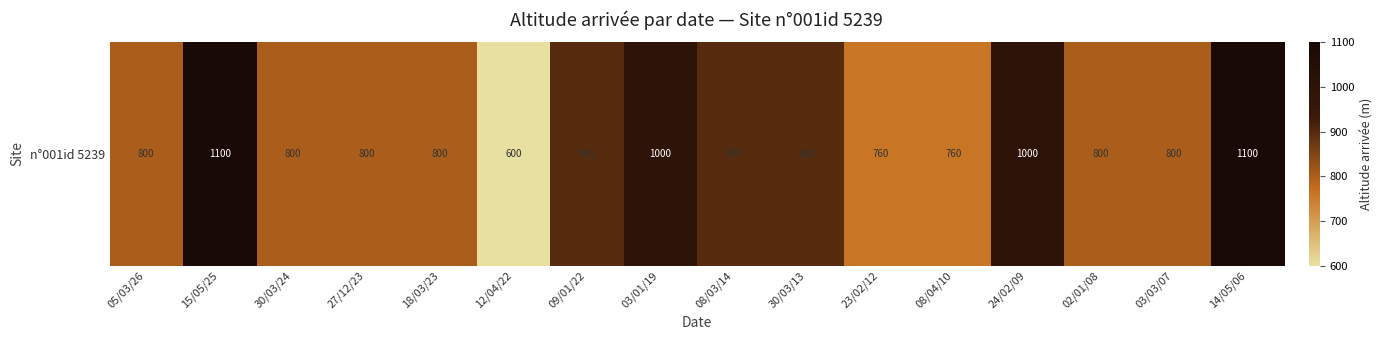

List the labels in order of value, smallest first.

12/04/22, 23/02/12, 08/04/10, 05/03/26, 30/03/24, 27/12/23, 18/03/23, 02/01/08, 03/03/07, 09/01/22, 08/03/14, 30/03/13, 03/01/19, 24/02/09, 15/05/25, 14/05/06